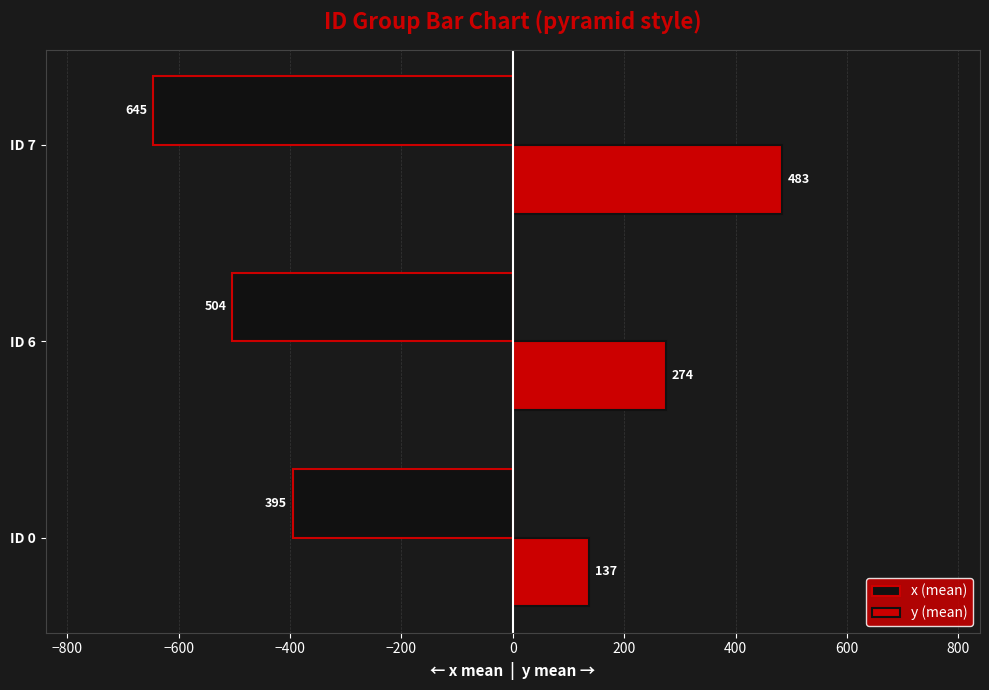

Is the value of x (mean) at ID 6 greater than the value of y (mean) at ID 6?

No